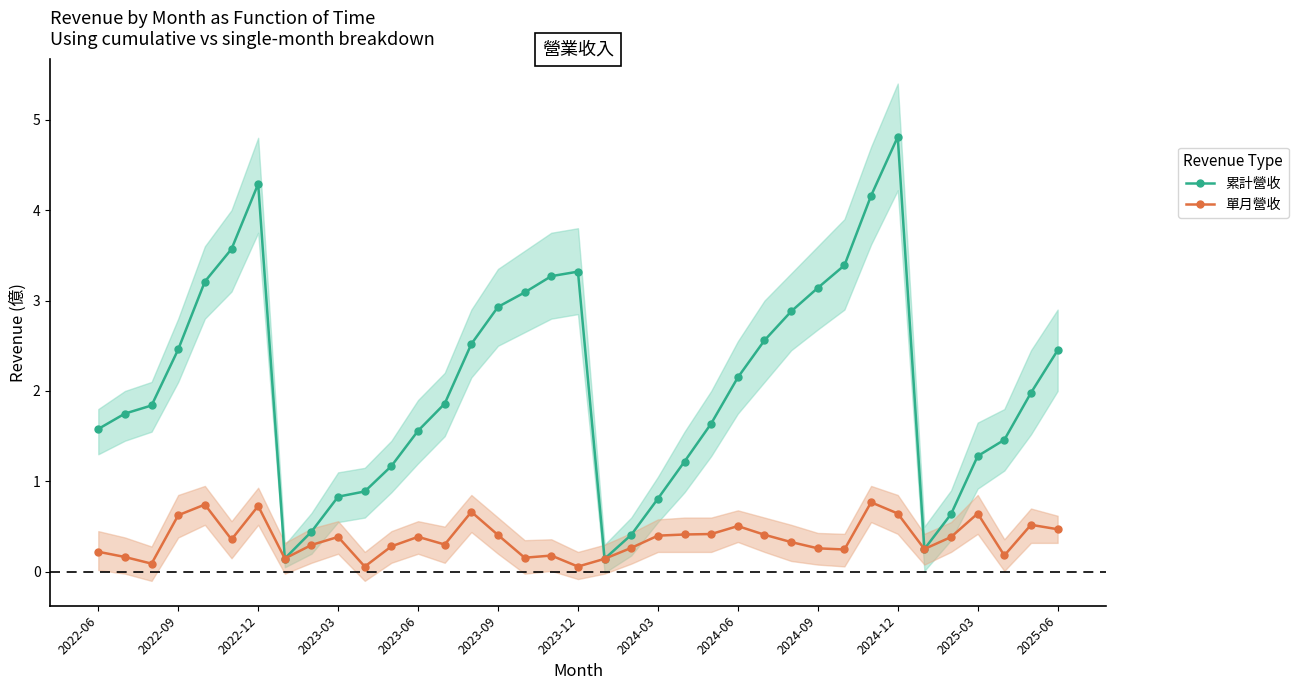

True or false: 累計營收 and 單月營收 intersect in this chart.

False